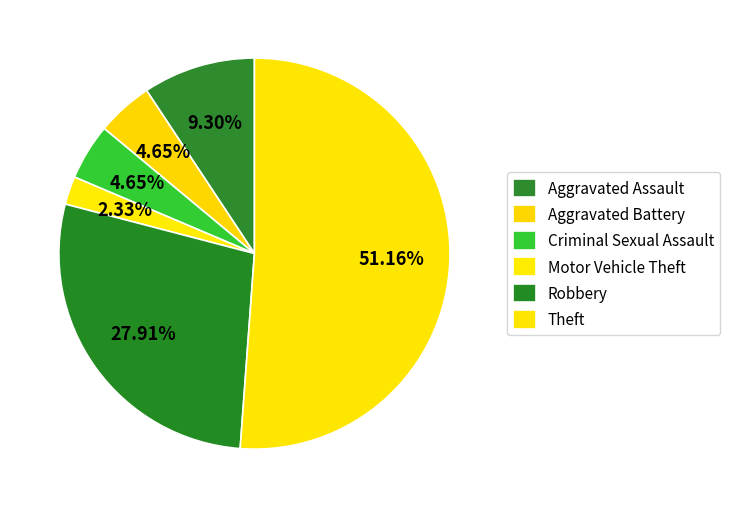

Which category has the smallest portion of the pie?

Motor Vehicle Theft